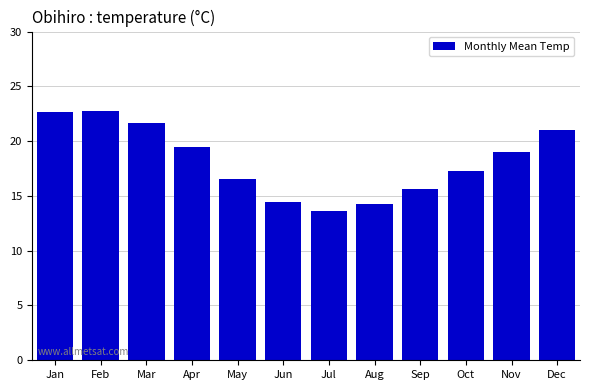

Which has a higher value, Oct or Nov?

Nov